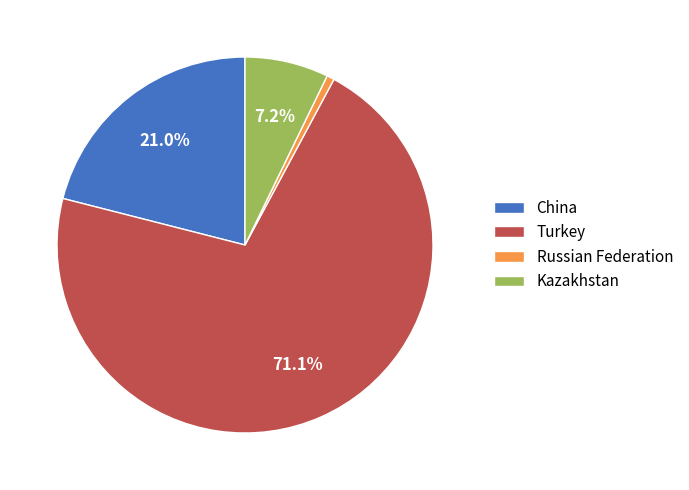

What portion of the pie excludes Kazakhstan?

92.8%